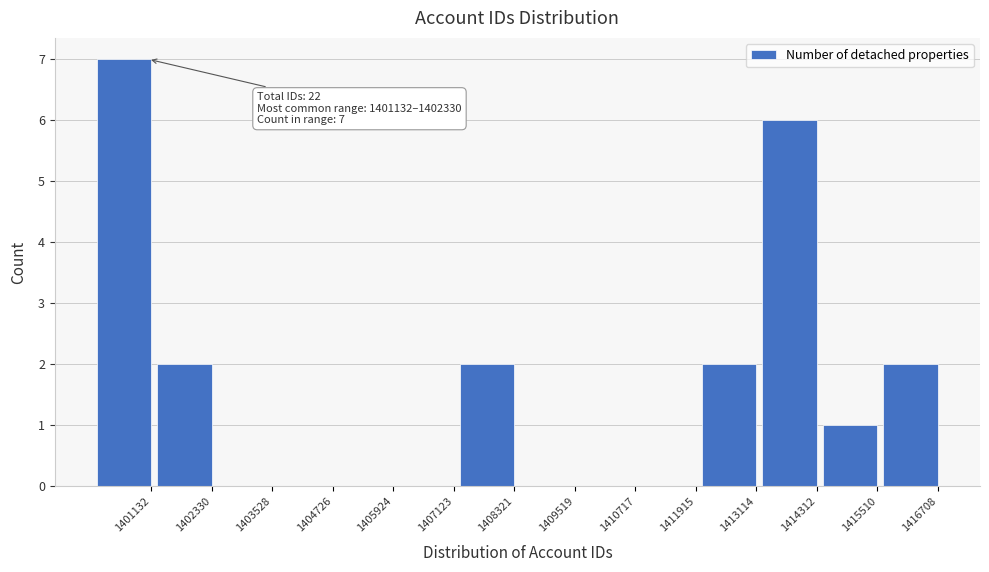

Reading left to right, extract all data points from this chart.

1401132=7	1402330=2	1403528=0	1404726=0	1405924=0	1407123=0	1408321=2	1409519=0	1410717=0	1411915=0	1413114=2	1414312=6	1415510=1	1416708=2